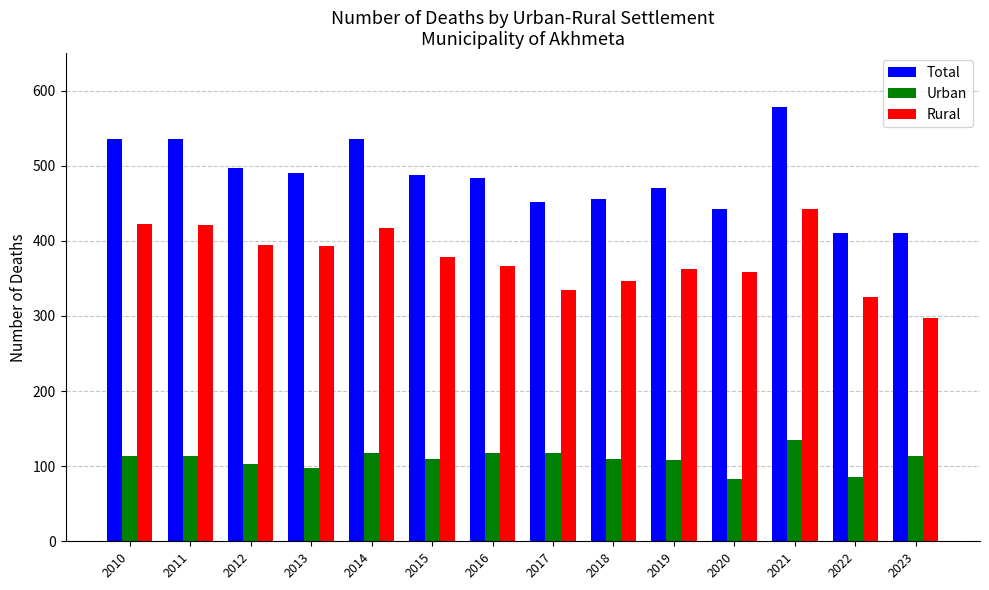

The value of Urban at 2023 is 178. True or false?

False